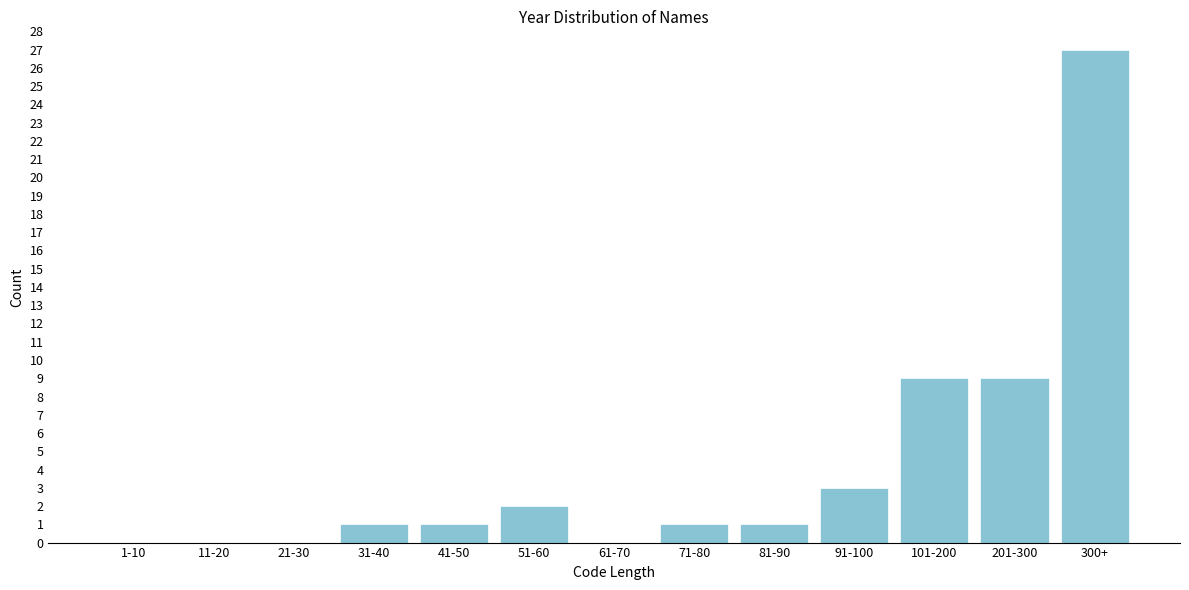

Reading right to left, what are all the values shown in this chart?

300+=27	201-300=9	101-200=9	91-100=3	81-90=1	71-80=1	61-70=0	51-60=2	41-50=1	31-40=1	21-30=0	11-20=0	1-10=0